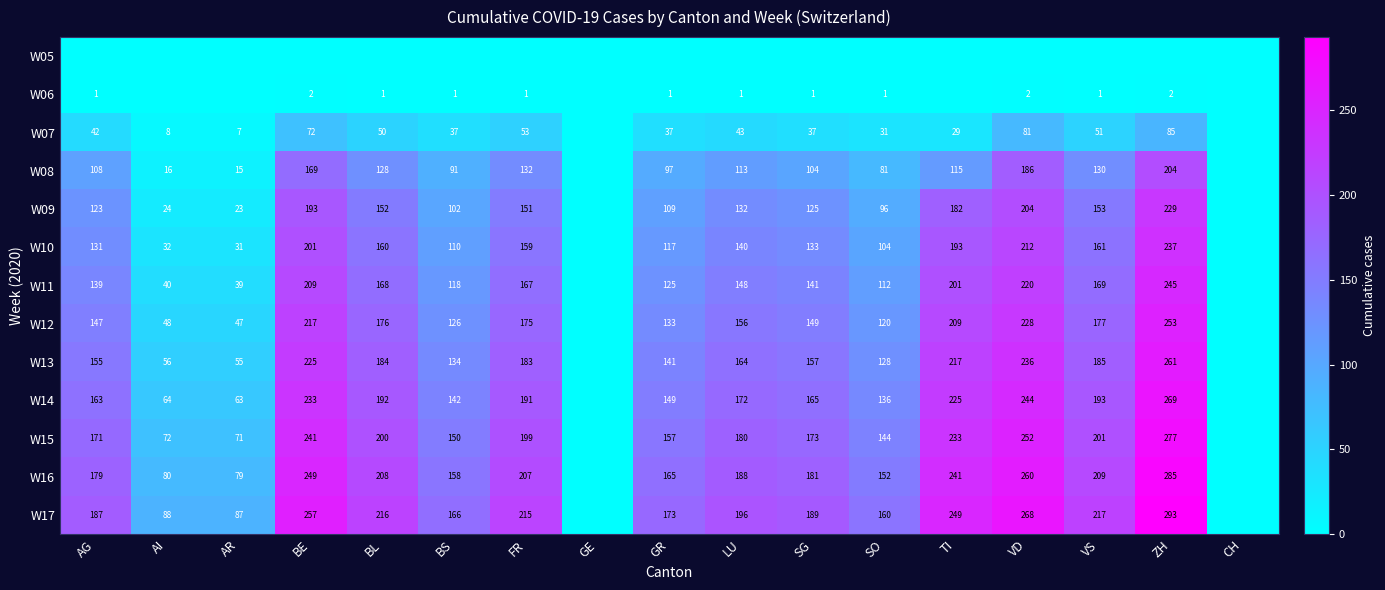

What is the difference between the W08 values at BS and AI?

75